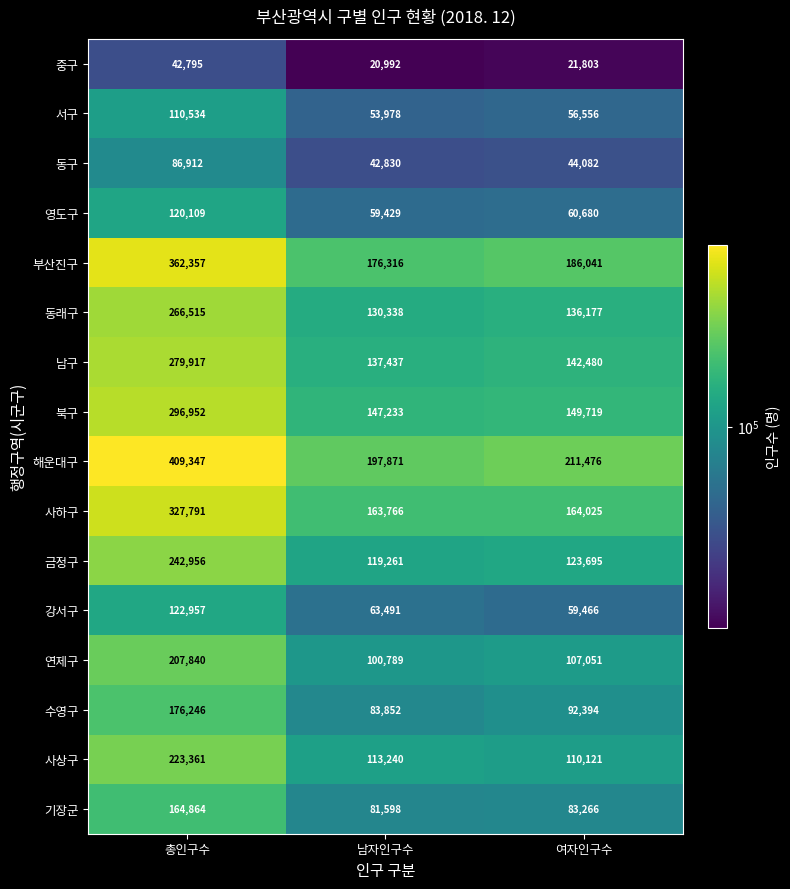

What is the minimum value for 수영구?

83852